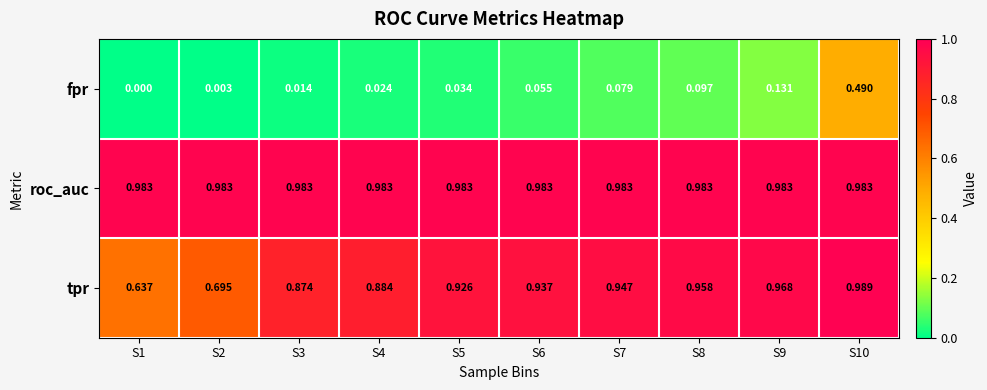

Which series has the largest total across all categories?

roc_auc